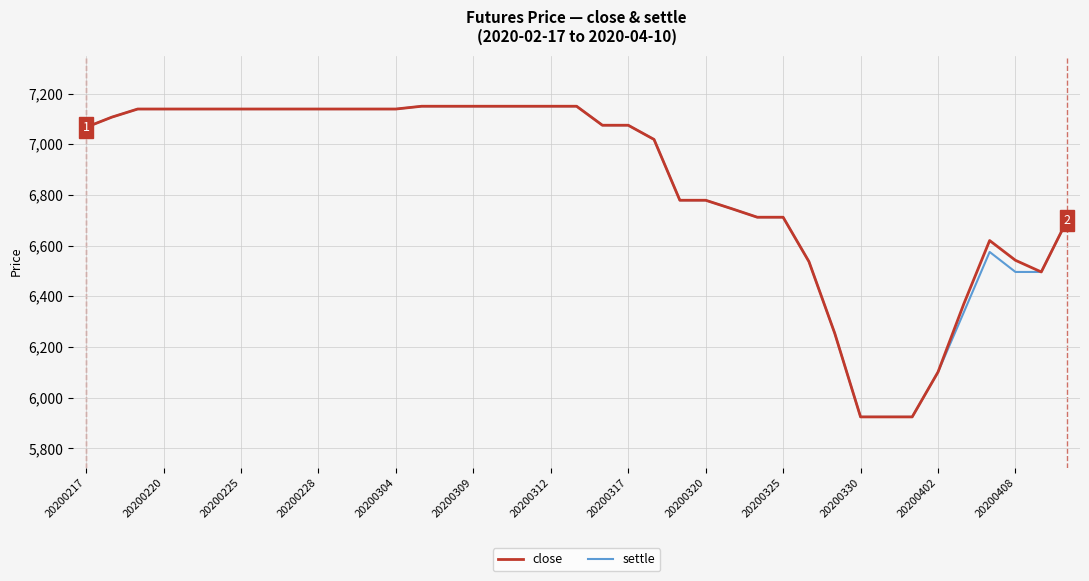

Does the chart display data point markers on the line(s)?

No